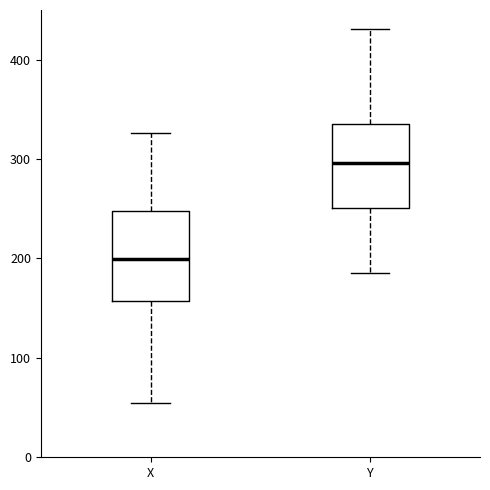

Reading left to right, read every box against the y-axis: the position of its median line, the range the box covers, and the ends of its whiskers. The values are not printed on the chart, so give them approximately, as read against the axis.

X: median 200, box 160 to 250, whiskers 50 to 330
Y: median 300, box 250 to 340, whiskers 190 to 430